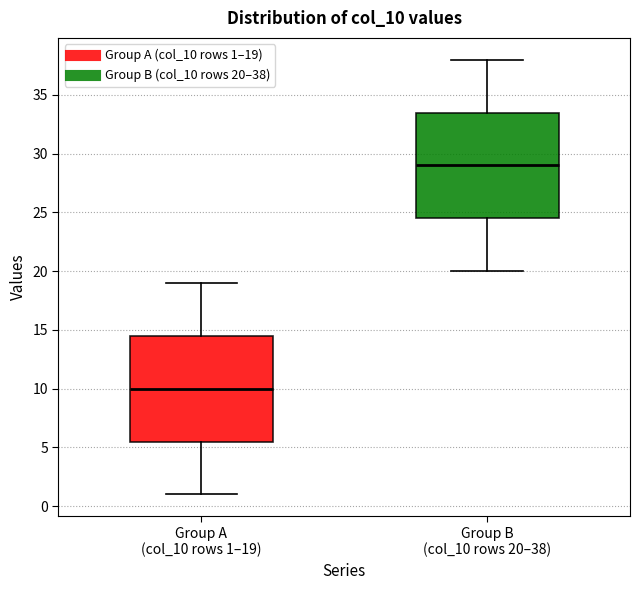

Which box's median line is the highest?

Group B (col_10 rows 20–38)